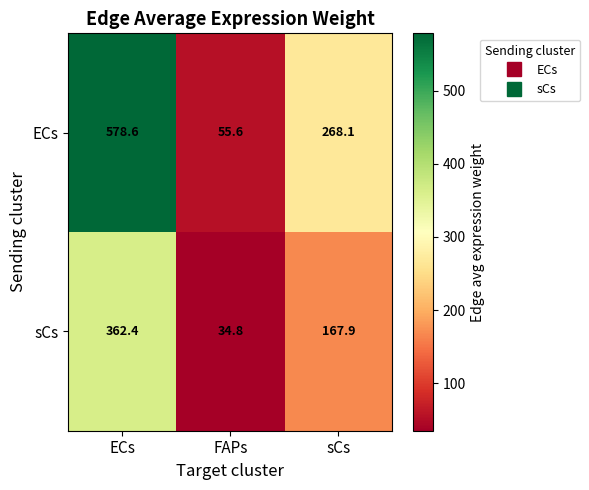

Which series has the largest range (max minus min)?

ECs